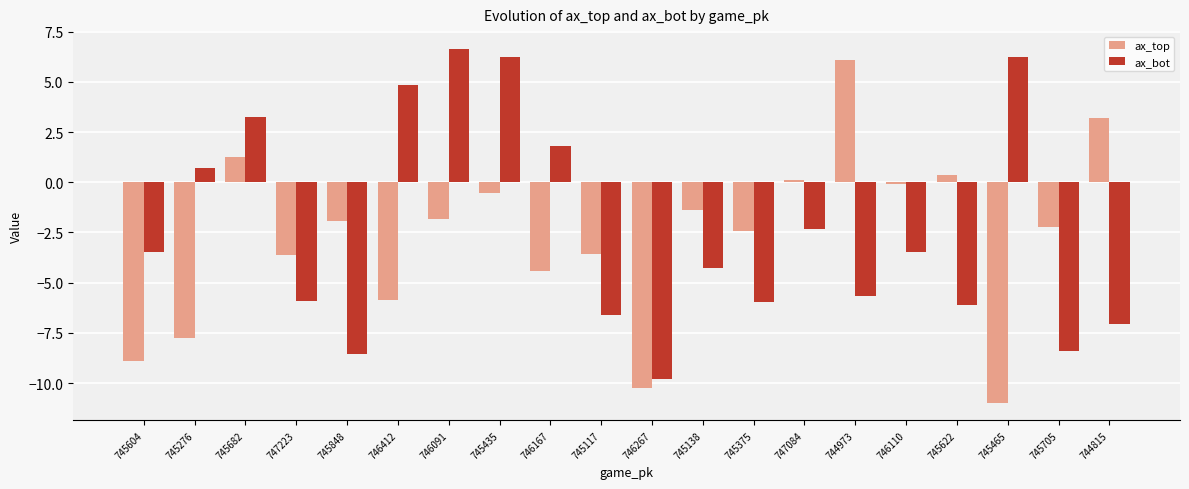

Rank the series by their average value, from highest to lowest.

ax_bot, ax_top